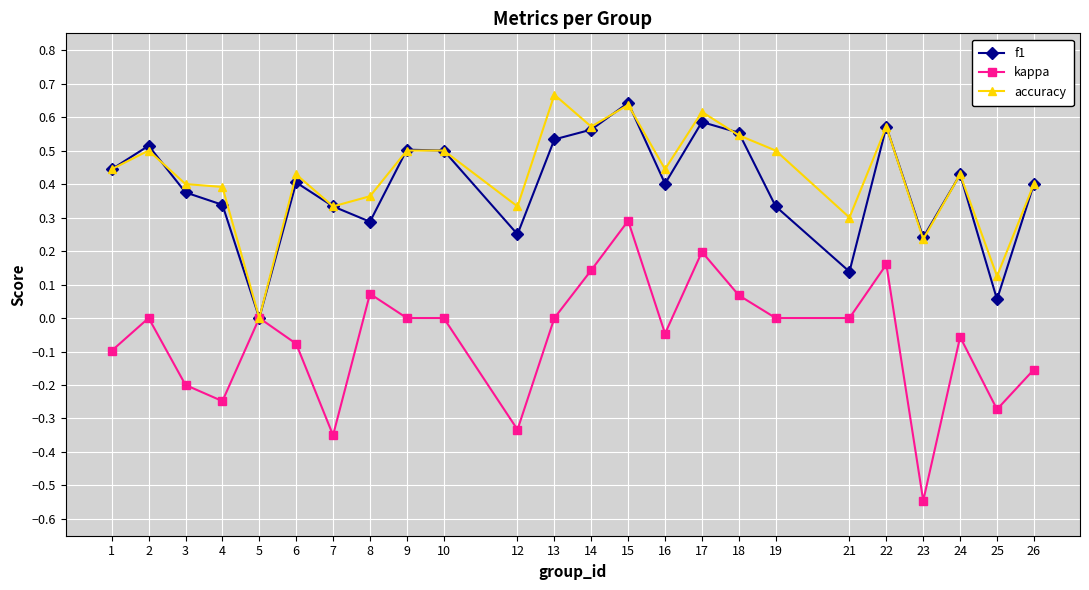

In f1, how many points are higher than both neighbors (excluding endpoints)?

7